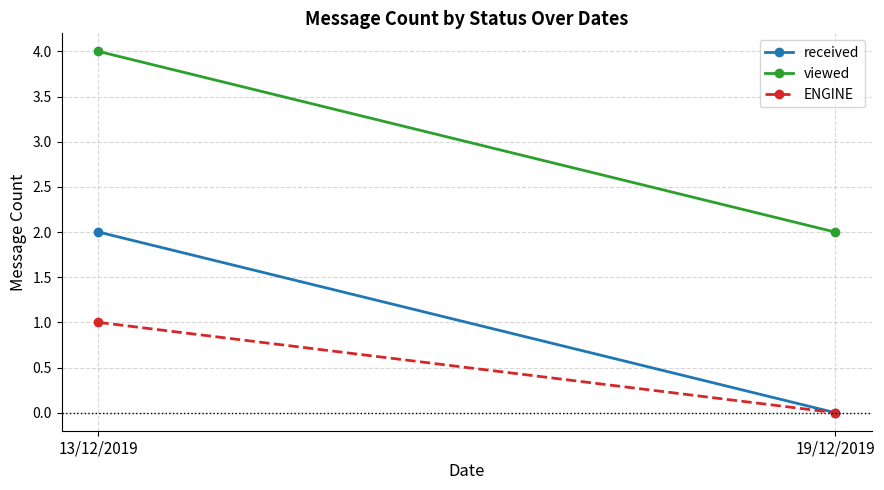

What is the difference between the viewed values at 19/12/2019 and 13/12/2019?

2